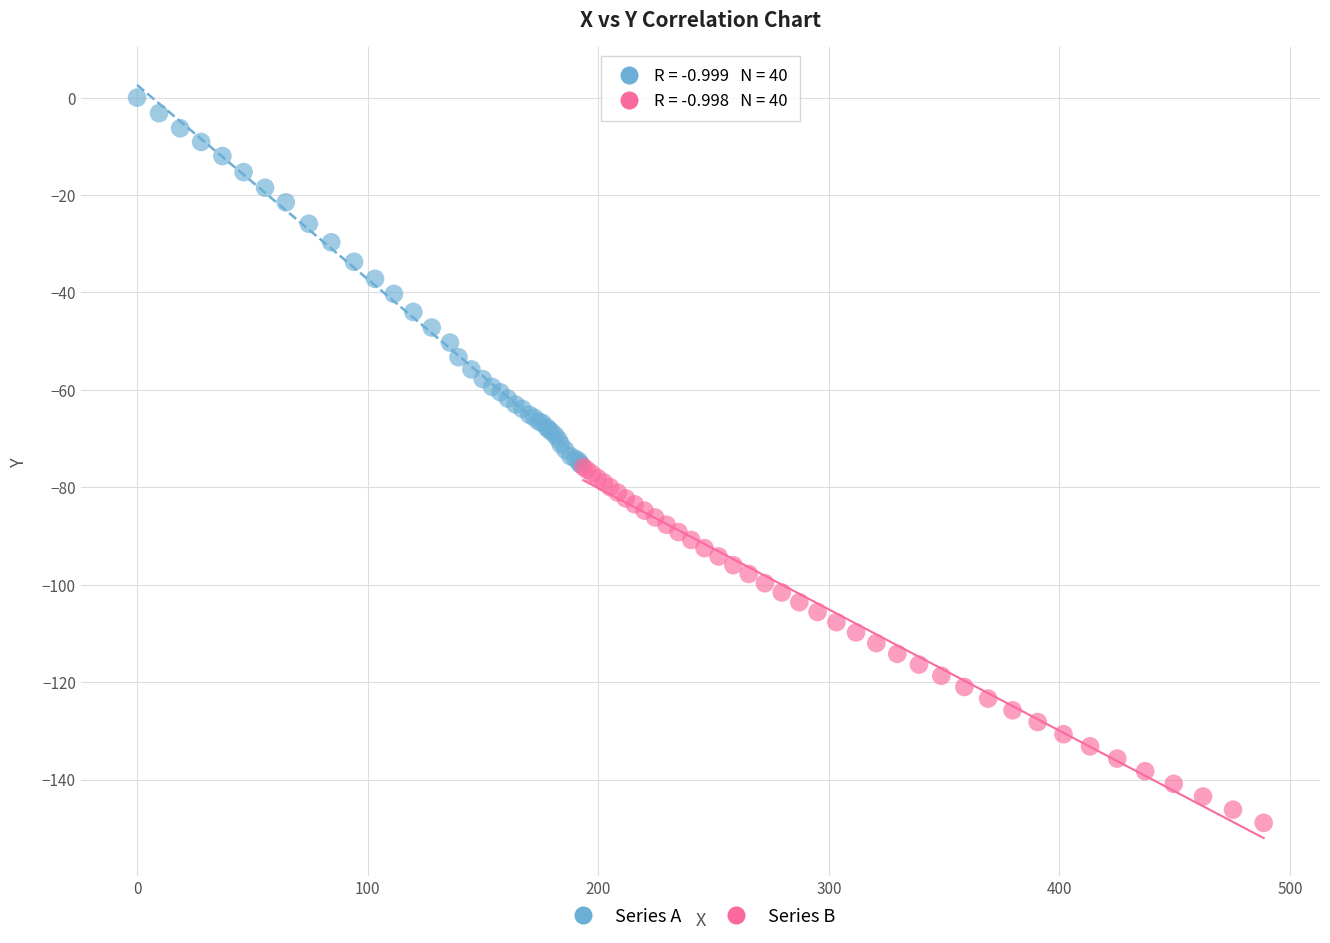

Which series has the widest spread of Y values?

Series A